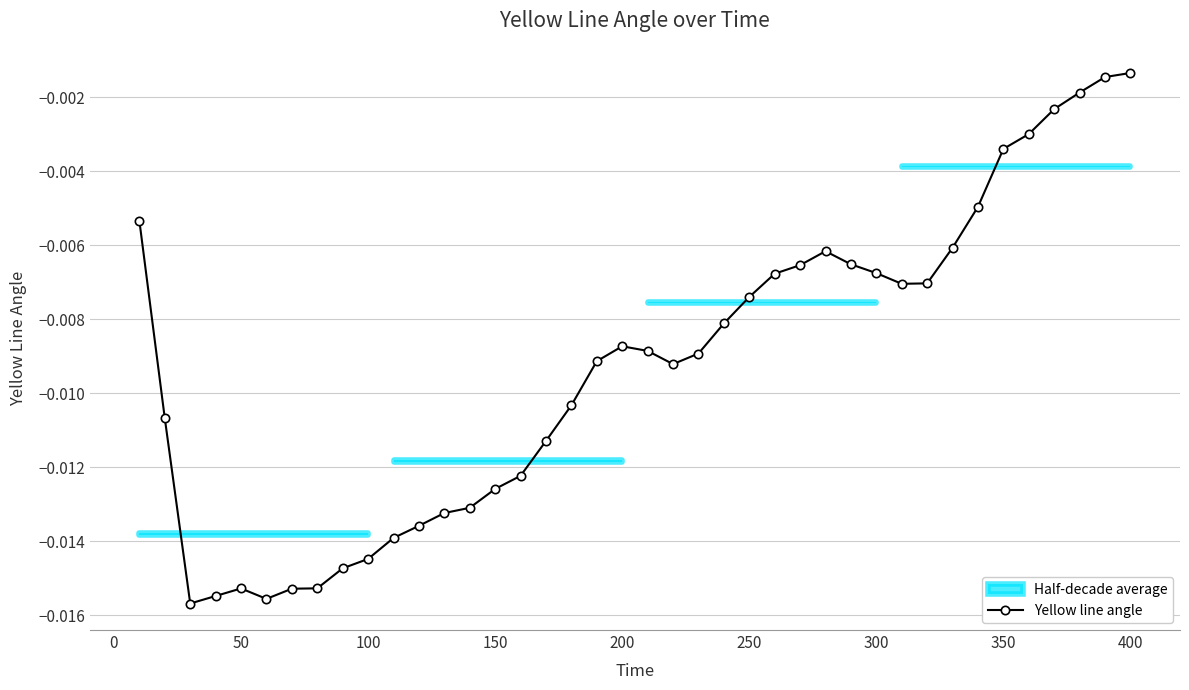

How many categories are shown in the chart?

40